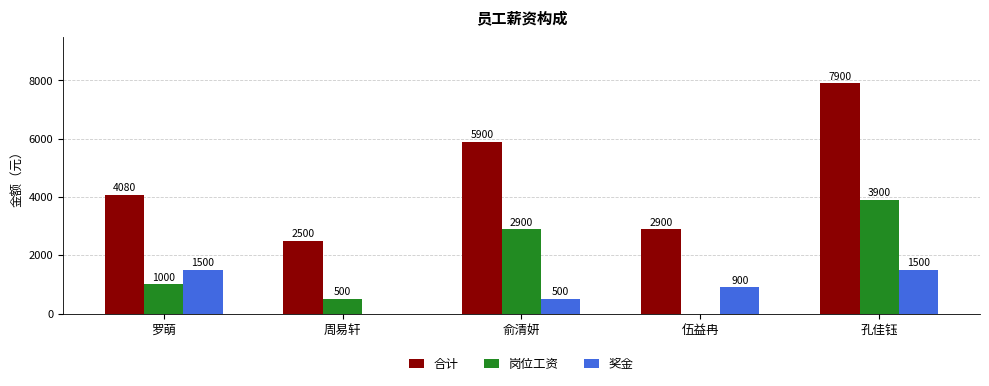

Reading left to right, extract all data points from this chart.

合计: 罗萌=4080	周易轩=2500	俞清妍=5900	伍益冉=2900	孔佳钰=7900
岗位工资: 罗萌=1000	周易轩=500	俞清妍=2900	伍益冉=0	孔佳钰=3900
奖金: 罗萌=1500	周易轩=0	俞清妍=500	伍益冉=900	孔佳钰=1500